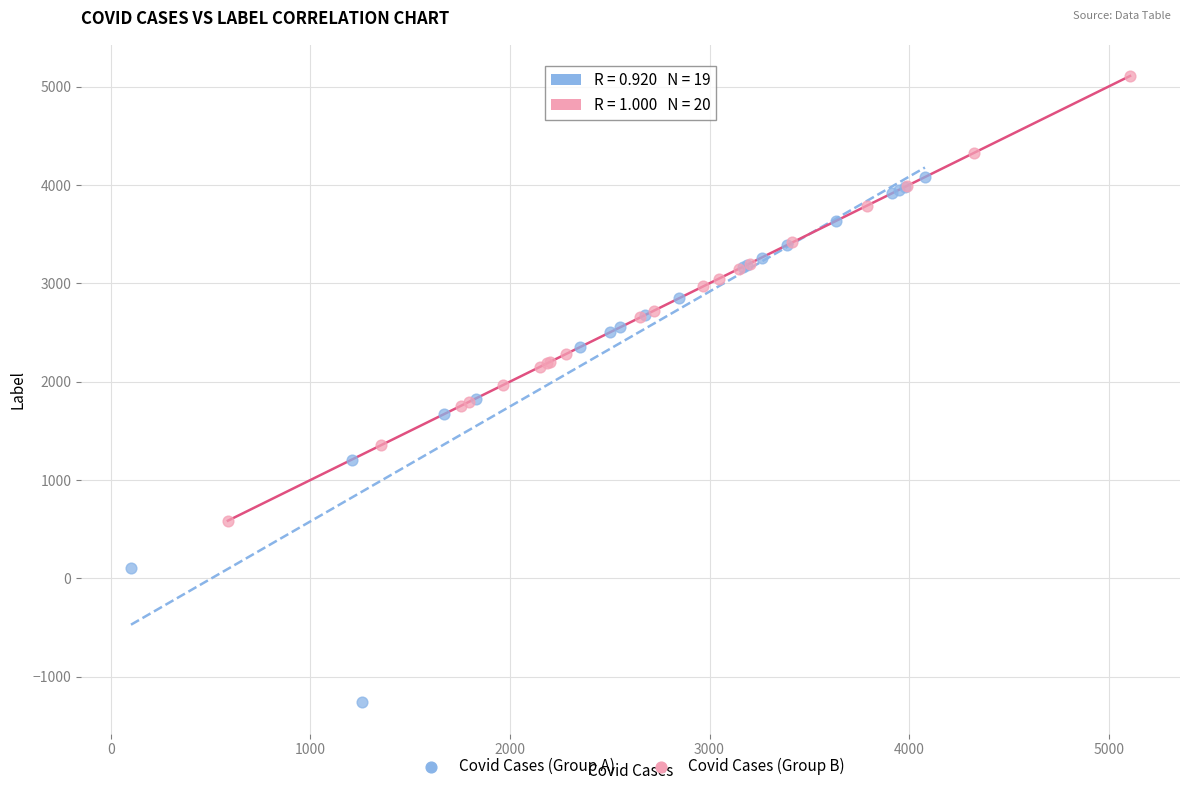

What are all the series names shown in the legend?

Covid Cases (Group A), Covid Cases (Group B)